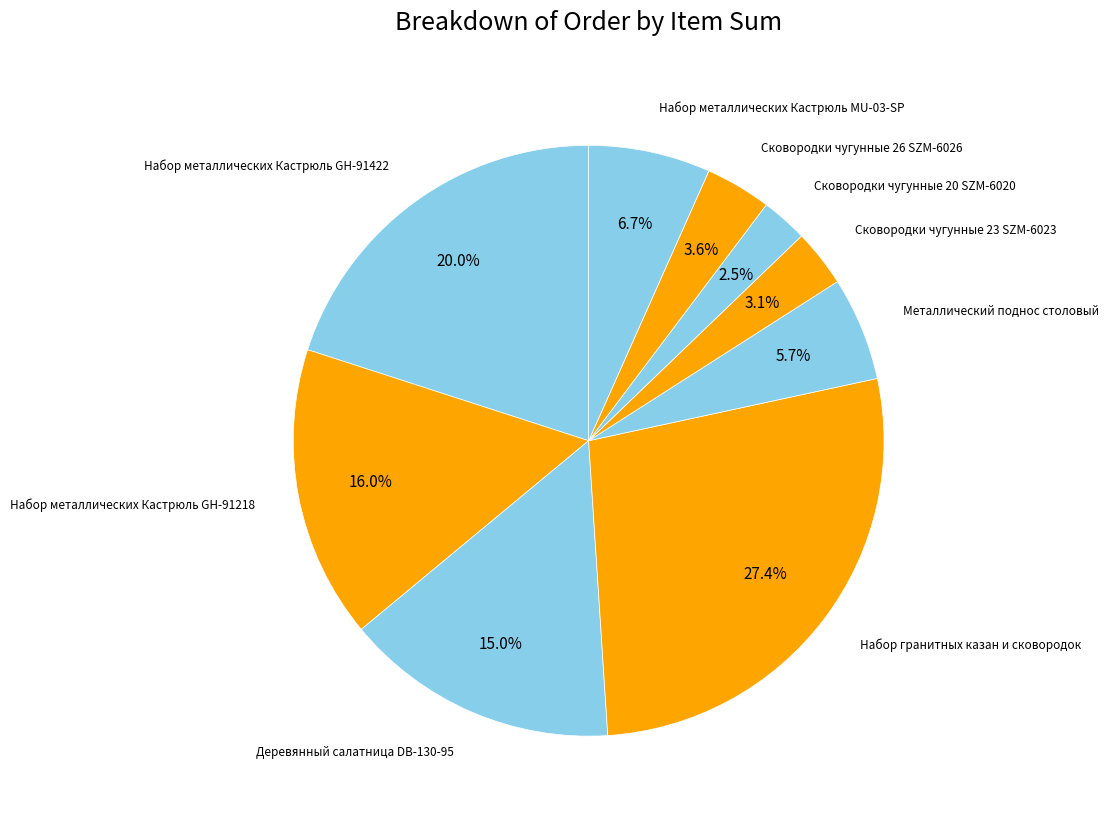

How many slices are in this pie chart?

9